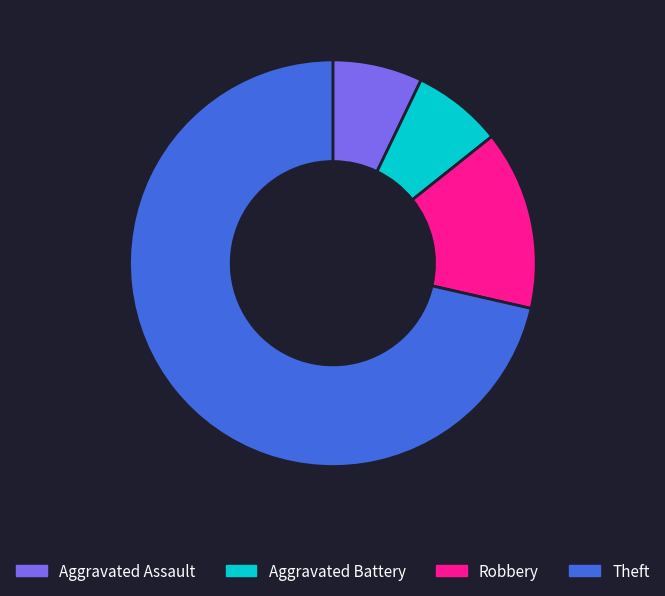

Do Theft and Aggravated Assault together represent more than half of the pie?

Yes